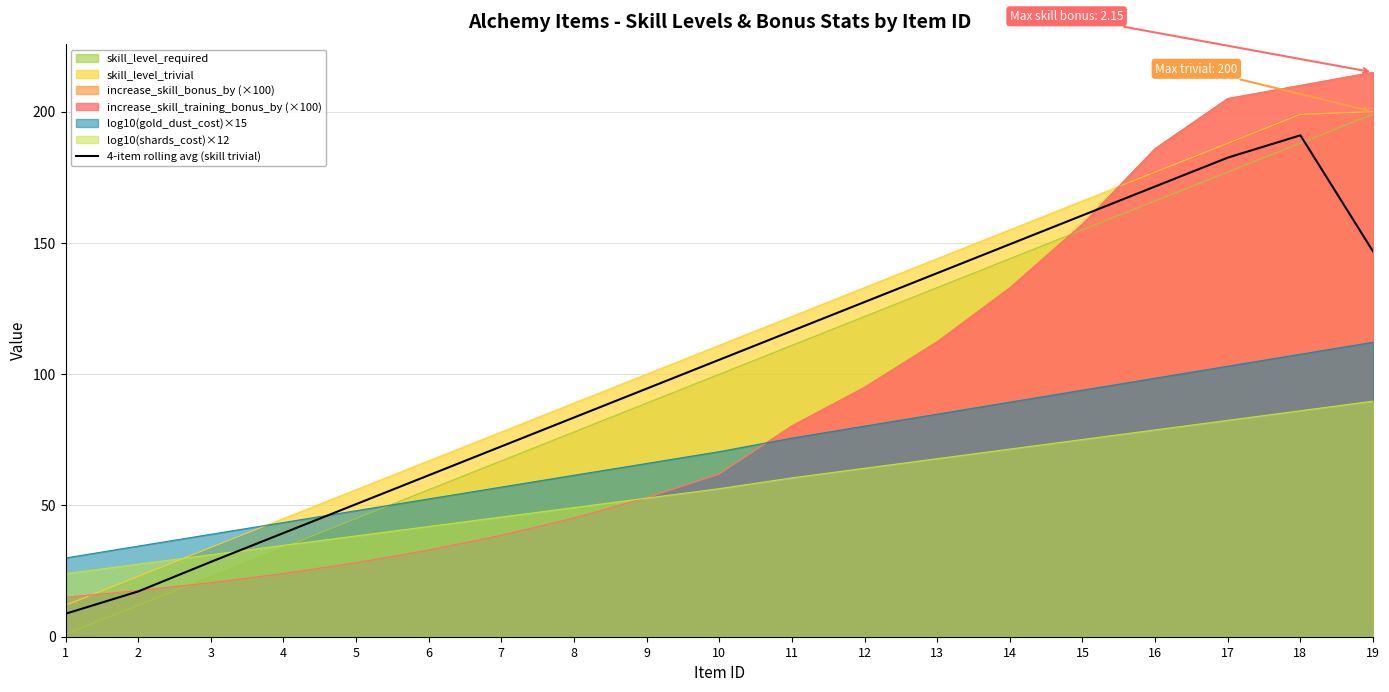

What is the difference between the second highest and minimum values?

173.8